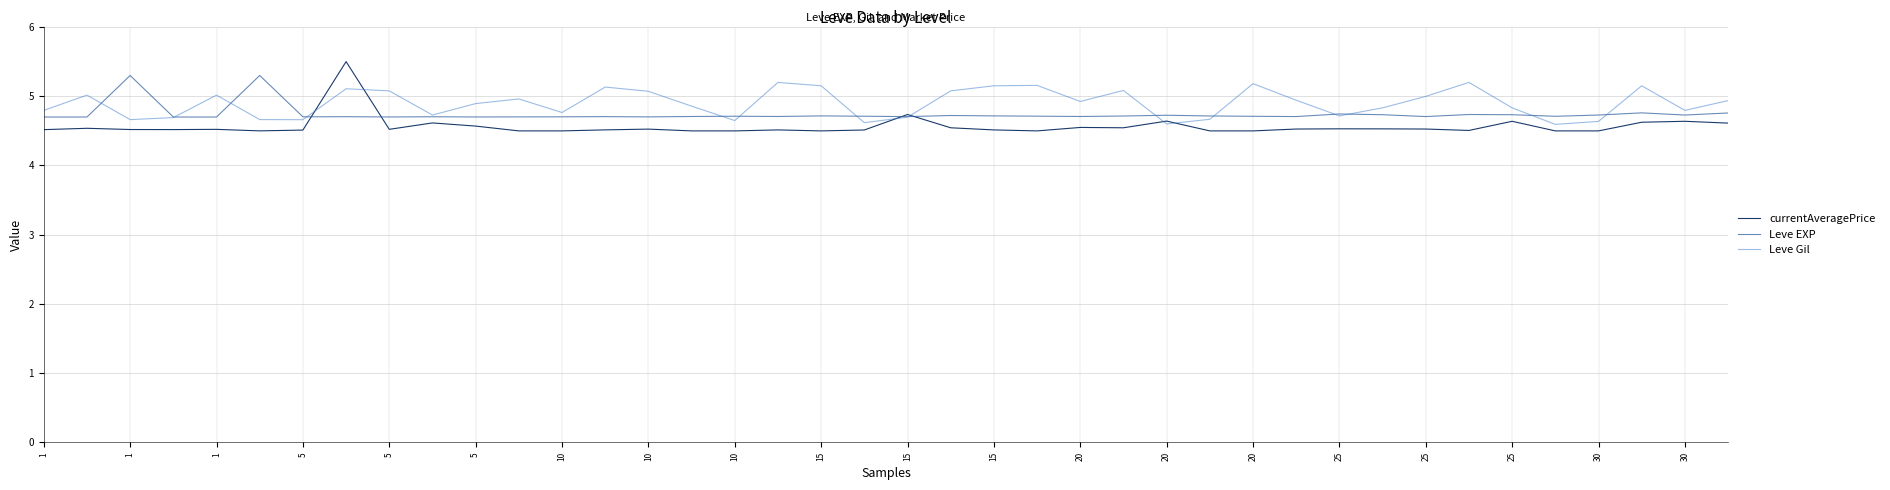

What is the maximum value shown in the chart?

5.5